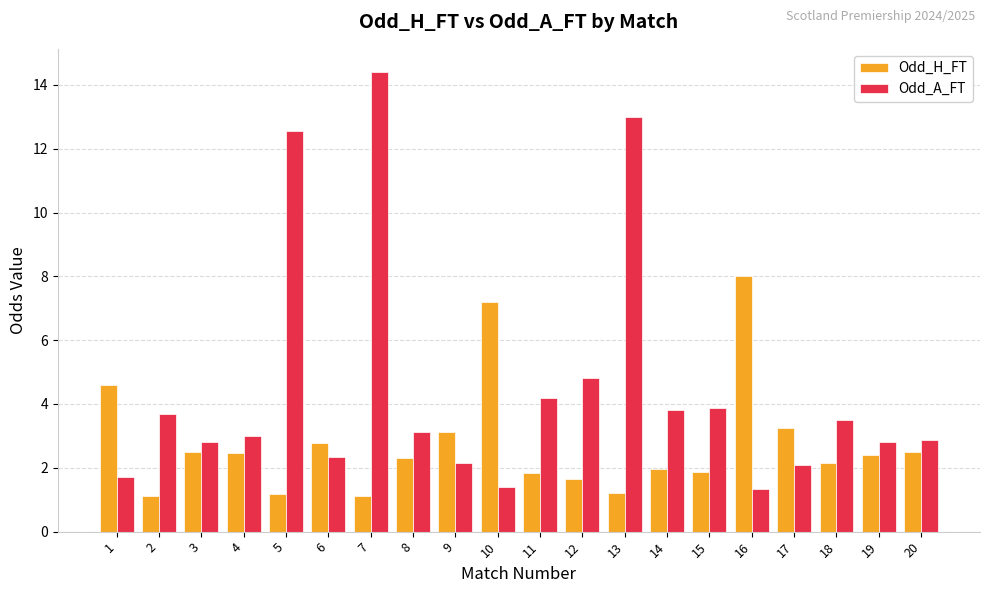

What value does the Odd_A_FT series have at 16?

1.3